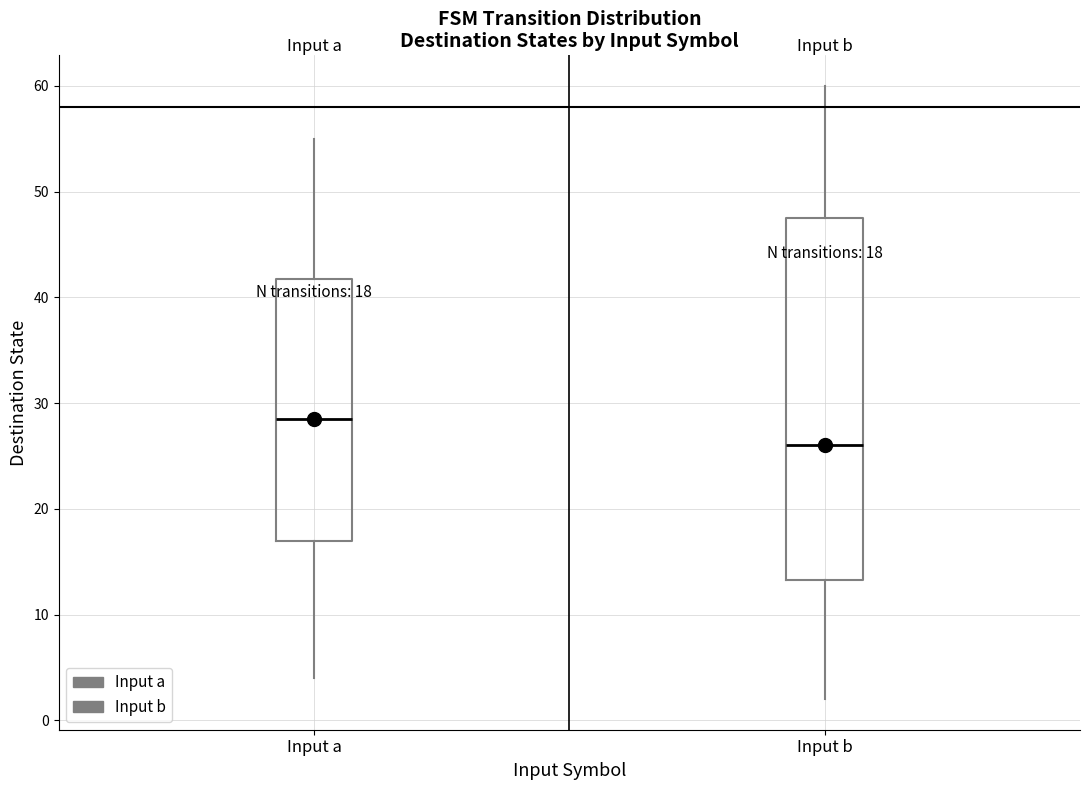

Which box has the lowest median line?

Input b